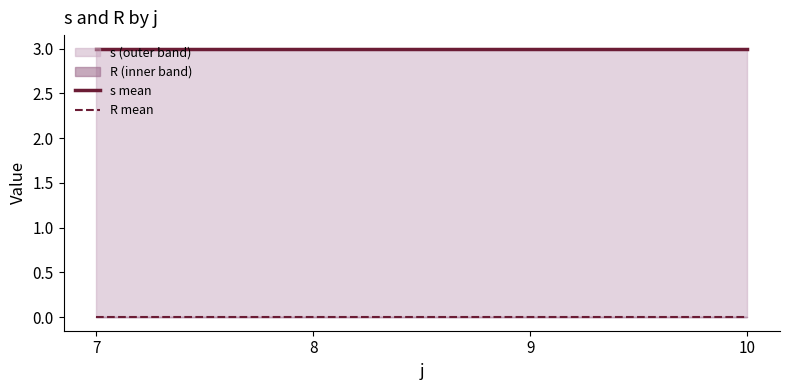

True or false: R mean and s mean cross at least once.

False